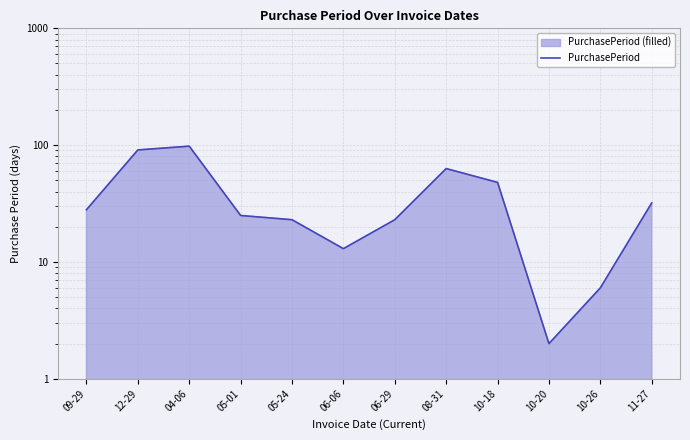

List the labels in order of value, largest first.

04-06, 12-29, 08-31, 10-18, 11-27, 09-29, 05-01, 05-24, 06-29, 06-06, 10-26, 10-20